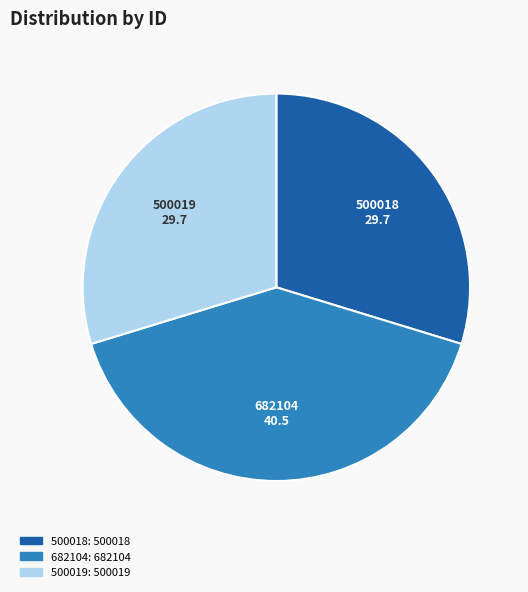

Which slice is the largest?

682104